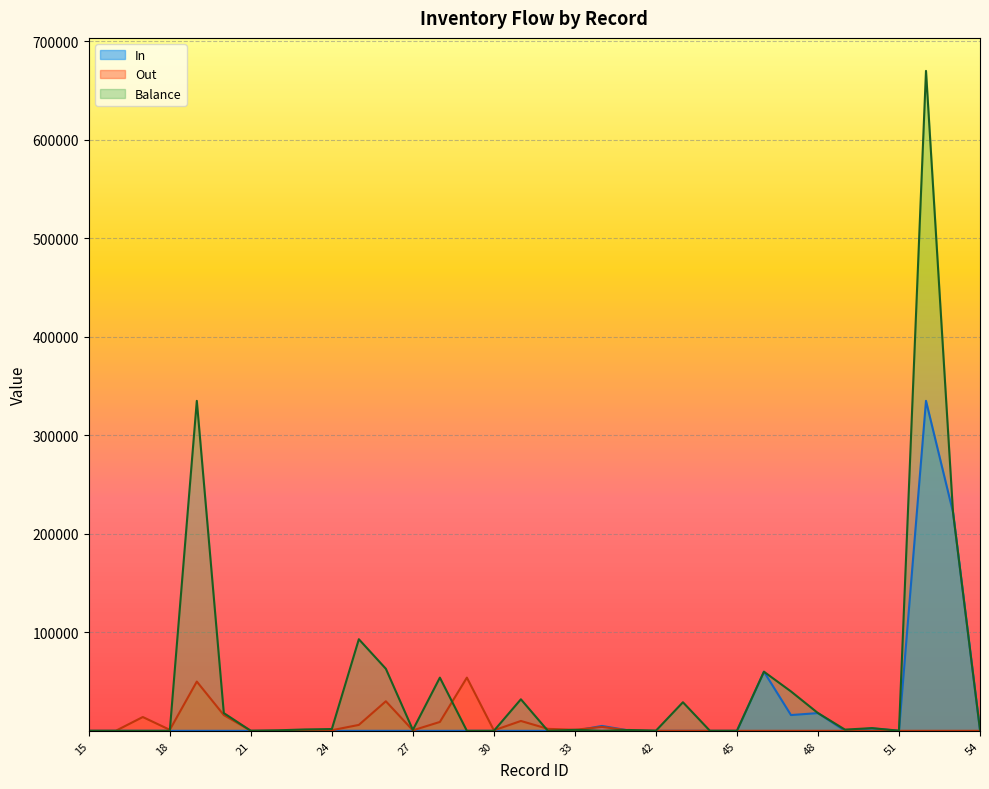

At which label does Out first exceed 360?

17